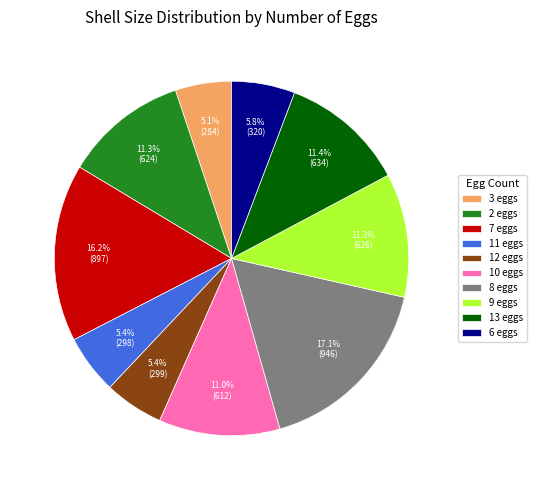

Is there any slice that represents more than half of the pie?

No